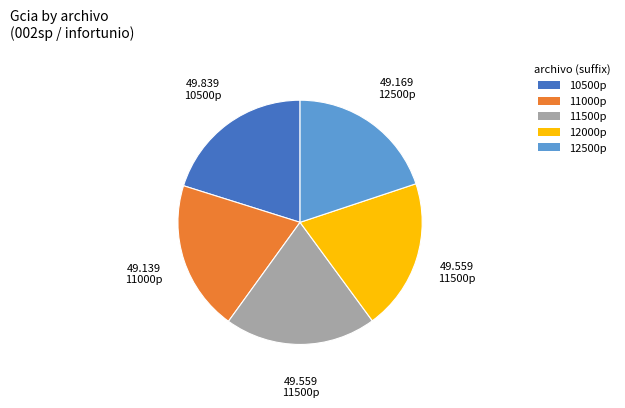

Approximately how many times larger is the value at 12500p compared to 12000p?

1.0